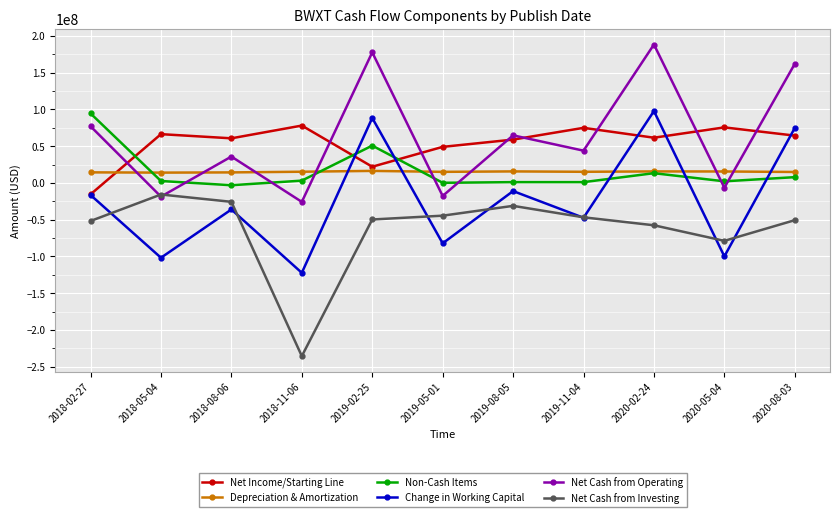

At how many categories does at least one series exceed 135579734?

3